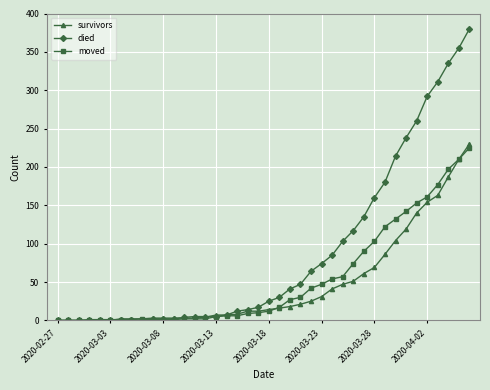

Which series has the largest total across all categories?

died